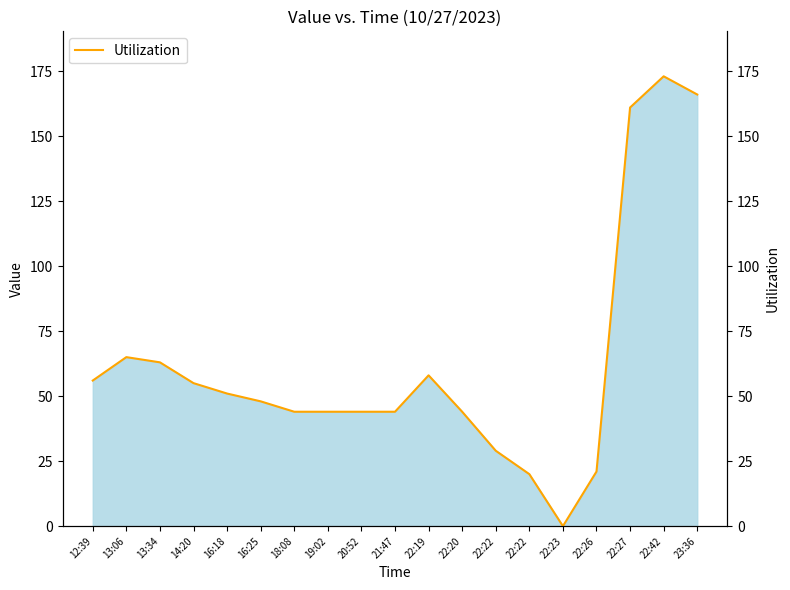

The value at 23:36 is 166. True or false?

True